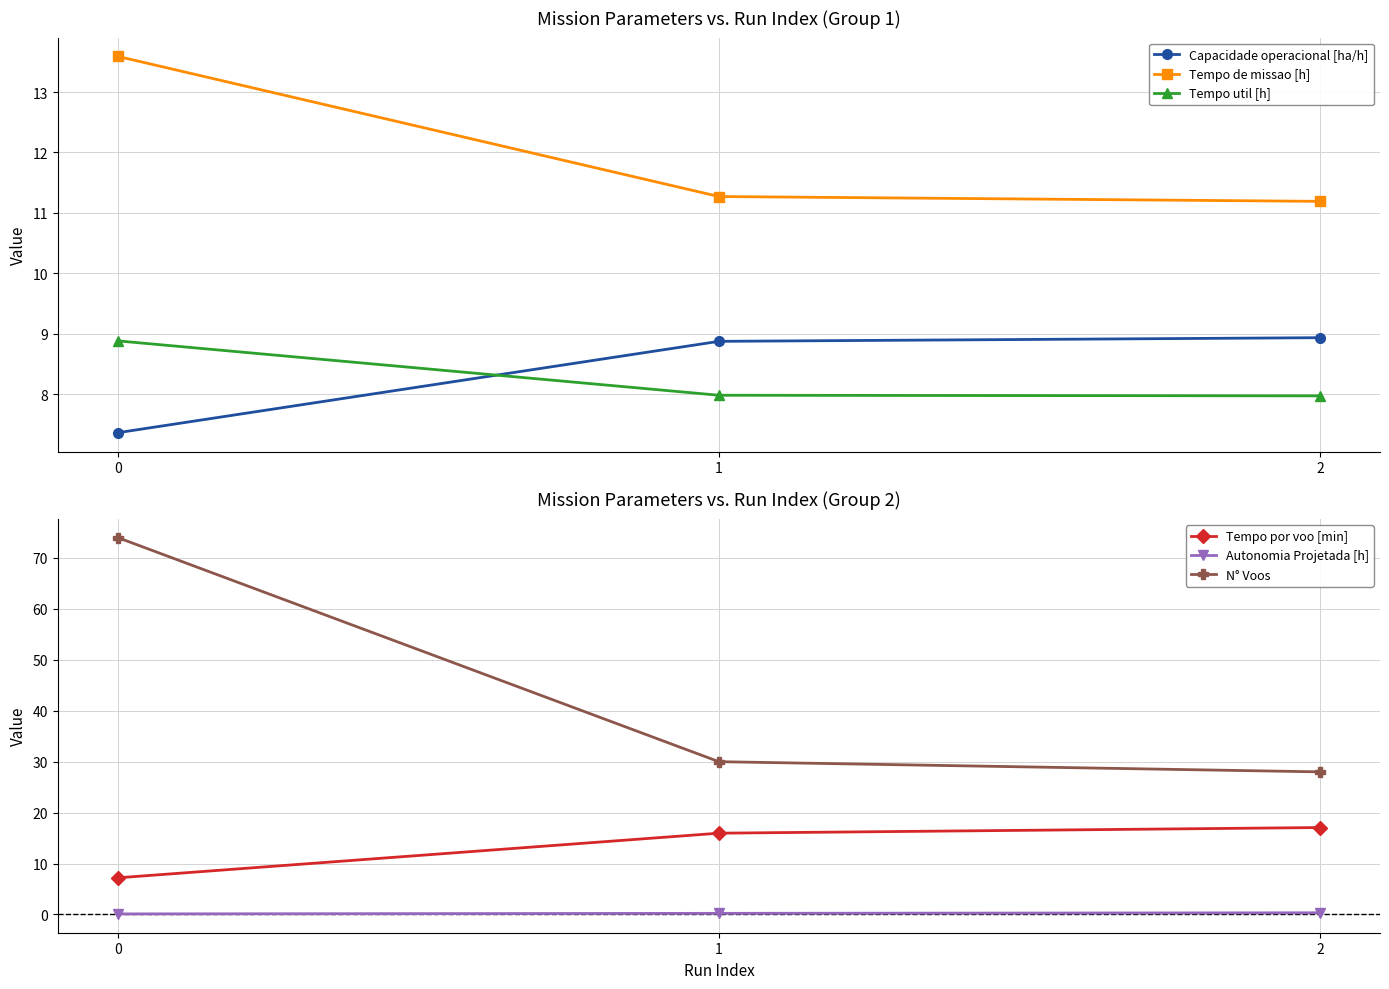

What is the total value across all series at 2?

73.5